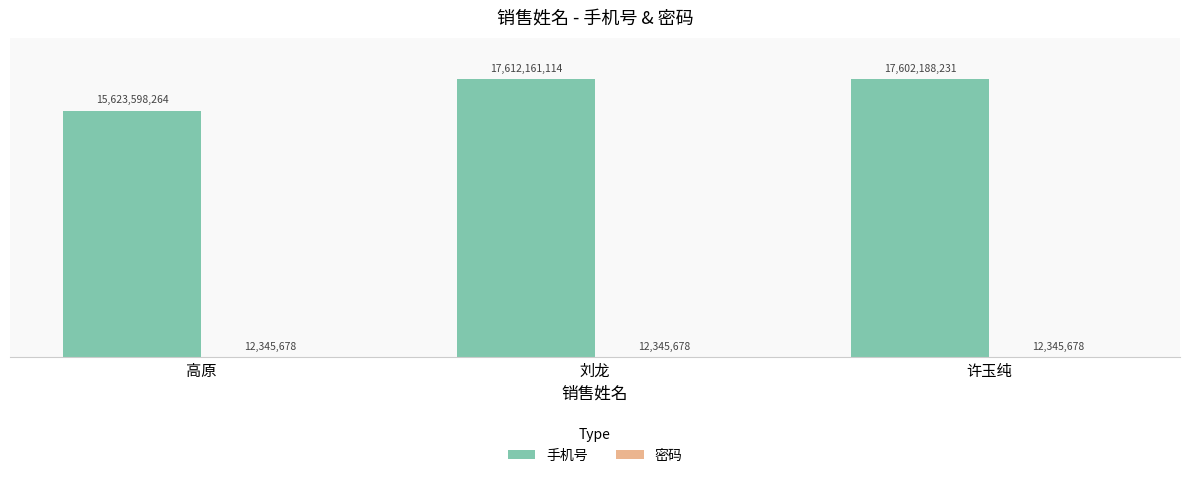

Which series has the largest range (max minus min)?

手机号